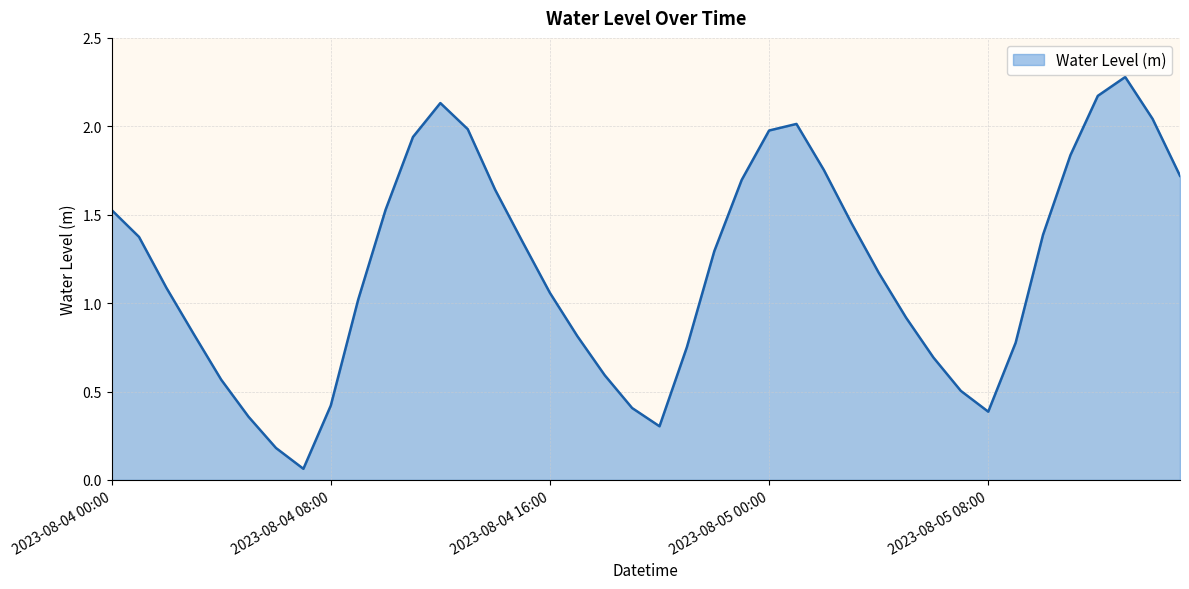

What is the maximum value shown in the chart?

2.3